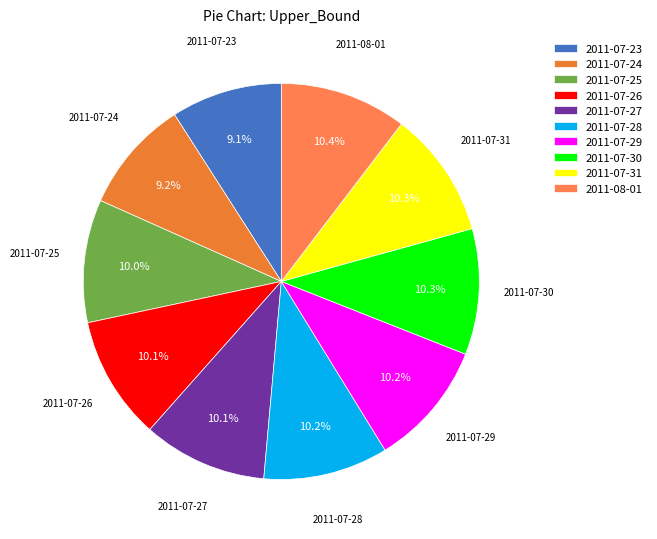

Does any single category account for the majority?

No